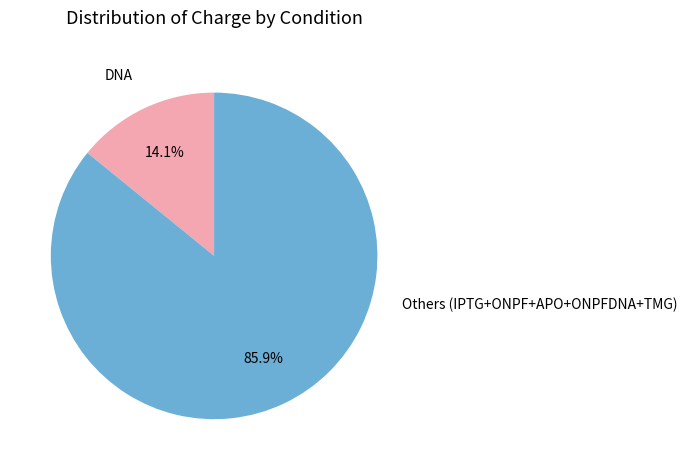

To the nearest percent, what portion does DNA represent?

14%